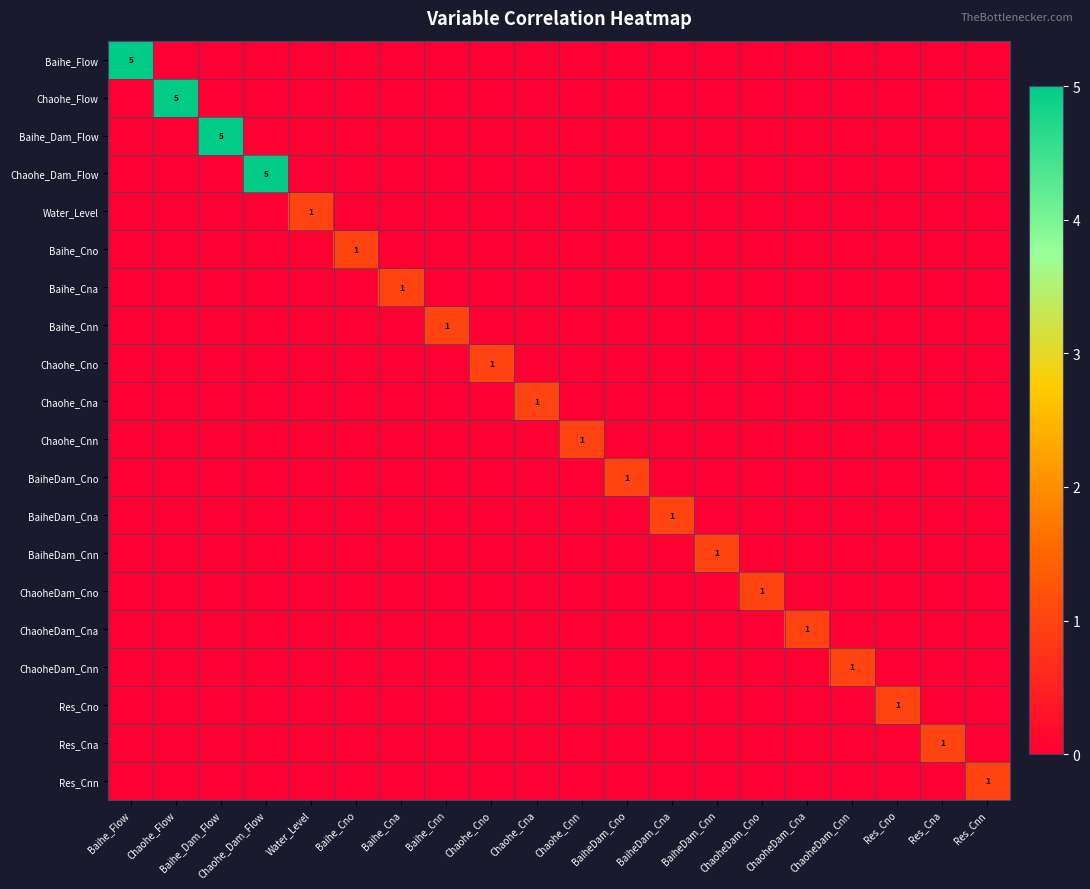

True or false: BaiheDam_Cna has a value of 1 at BaiheDam_Cna.

True